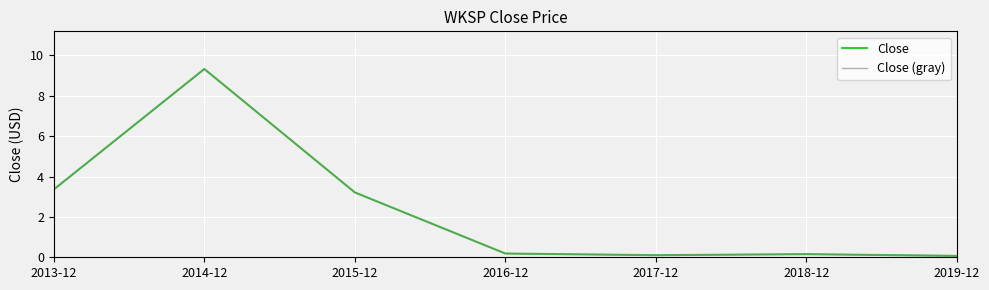

At 2018-12, list the series in order from largest to smallest.

Close, Close (gray)